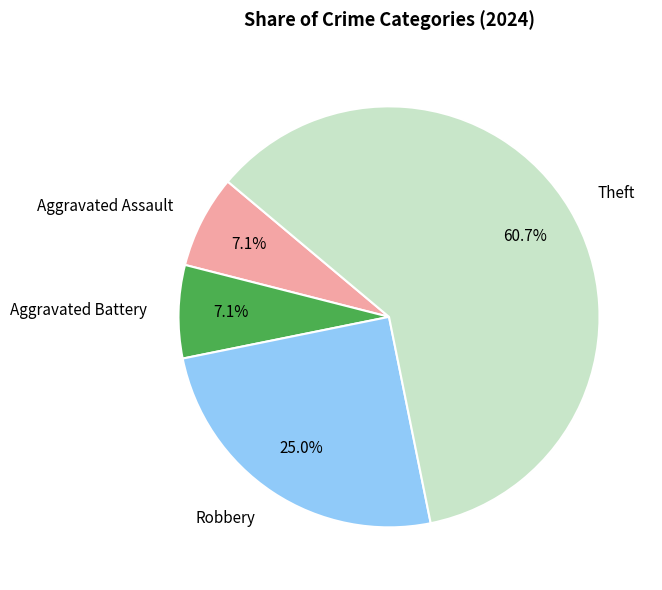

Is it true that Aggravated Assault is 20% of the pie?

False